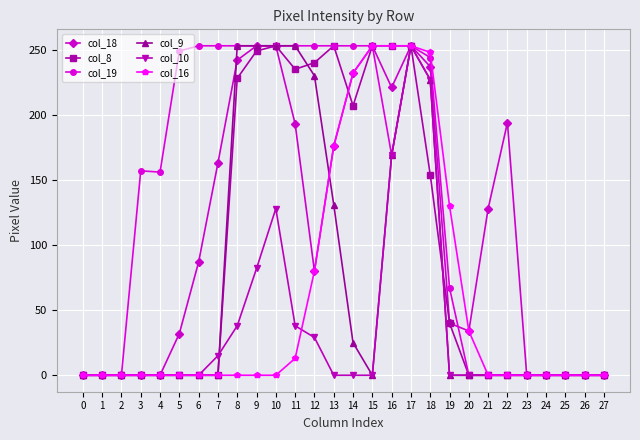

What are all the series names shown in the legend?

col_18, col_8, col_19, col_9, col_10, col_16